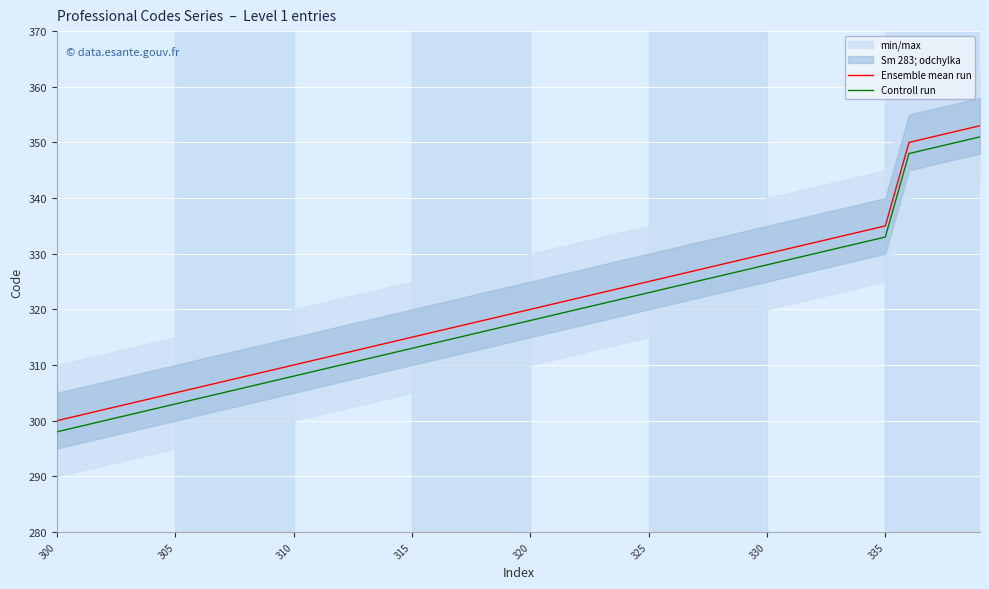

How many lines are shown in the chart?

2